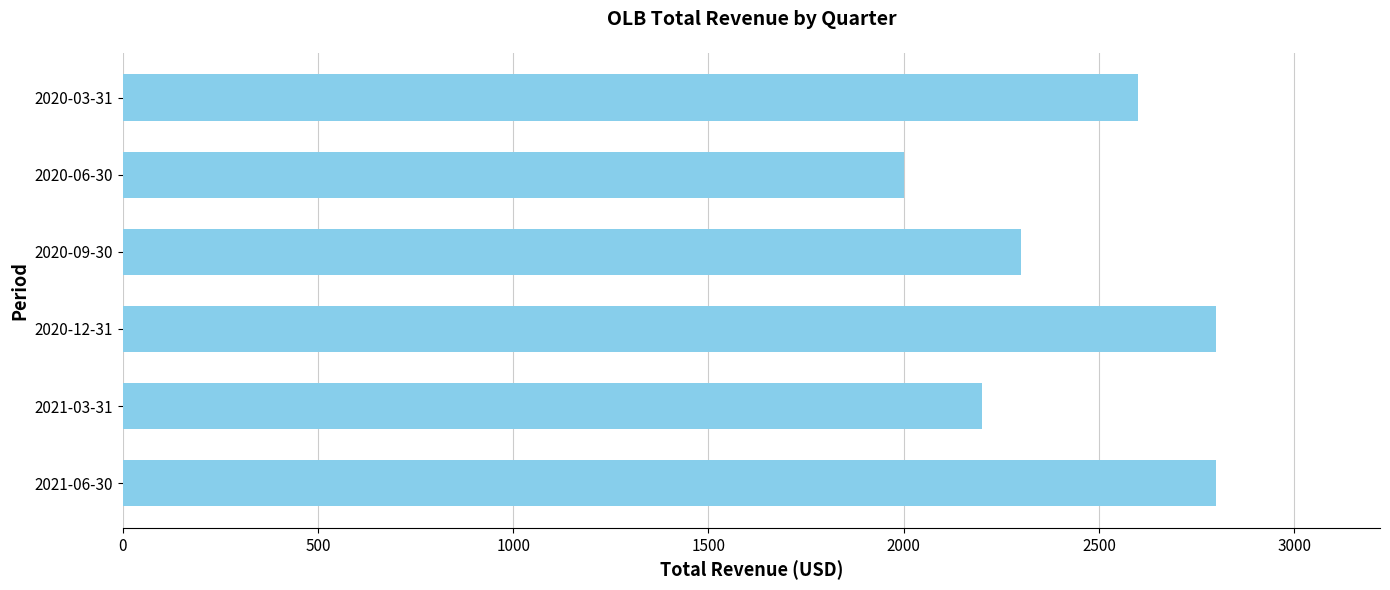

Approximately how many times larger is the value at 2020-06-30 compared to 2021-06-30?

0.7